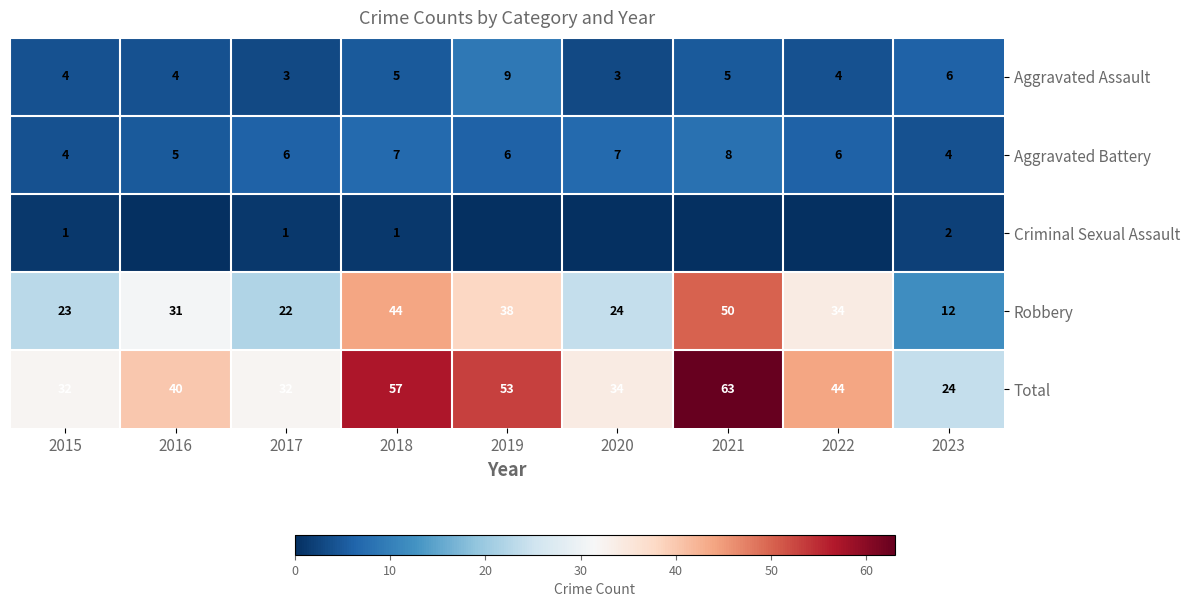

At which label is Total closest to 43?

2022